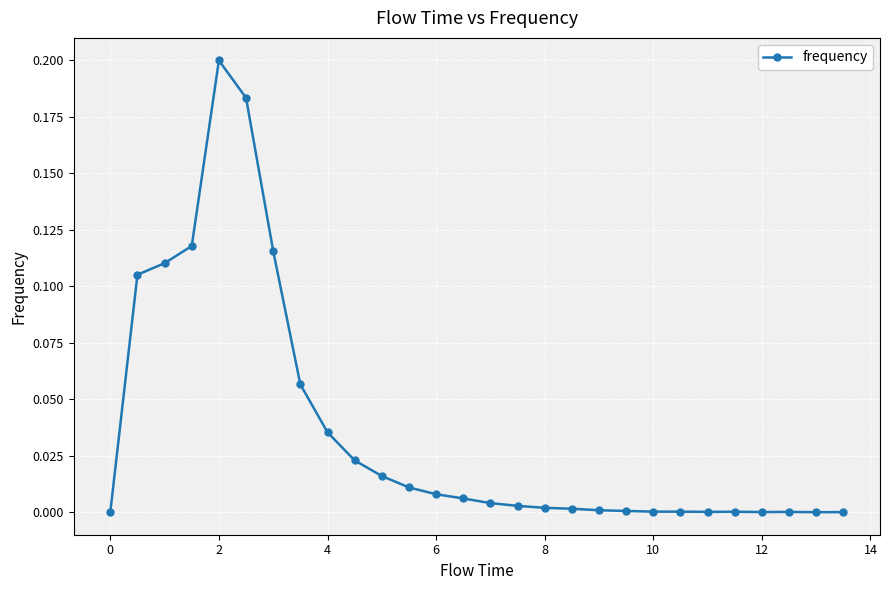

True or false: there are more than 1 points higher than both neighbors.

True